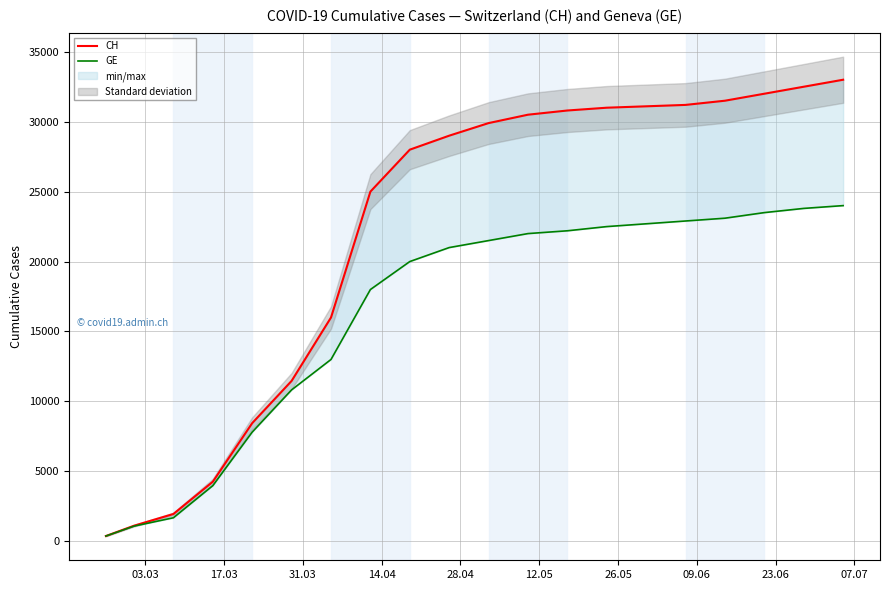

Reading left to right, what are all the values shown in this chart?

CH: 375	1113	1952	4259	8449	11467	16000	25000	28000	29000	29900	30500	30800	31000	31100	31200	31500	32000	32500	33000
GE: 375	1083	1681	3978	7807	10825	13000	18000	20000	21000	21500	22000	22200	22500	22700	22900	23100	23500	23800	24000